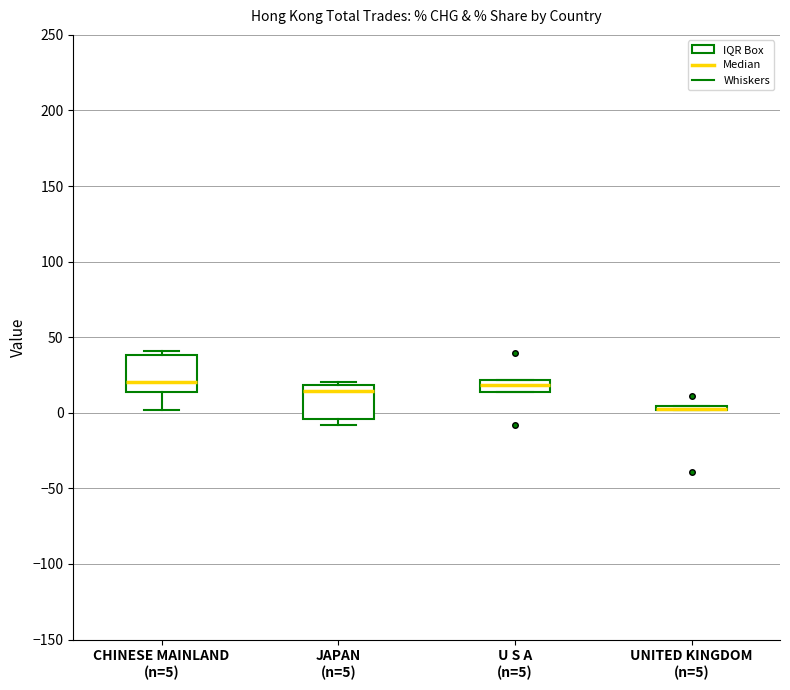

Reading left to right, transcribe this box plot: for each box, give where its median line is, the range the box spans, and where its two whiskers end, as read against the y-axis. The values are not printed on the chart, so give them approximately, as read against the axis.

CHINESE MAINLAND (n=5): median 20, box 15 to 40, whiskers 0 to 40 (just above the box's upper edge)
JAPAN (n=5): median 15, box -5 to 20, whiskers -10 to 20 (just above the box's upper edge)
U S A (n=5): median 20 (inside the box), box 15 to 20, whiskers 15 to 20
UNITED KINGDOM (n=5): box collapsed to a line at 5, whiskers 0 to 5